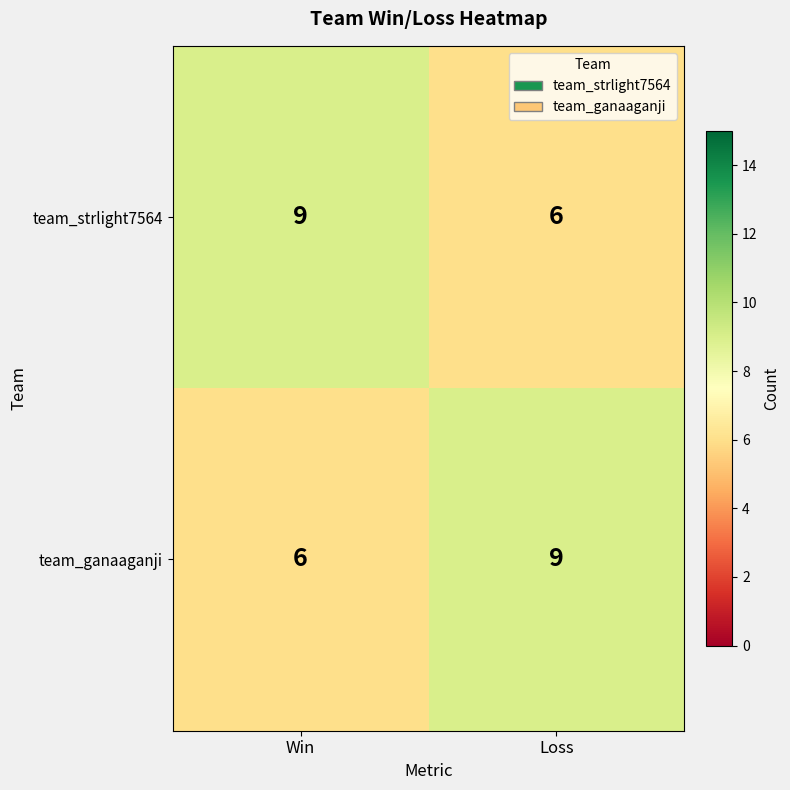

What is the total value across all series at Loss?

15